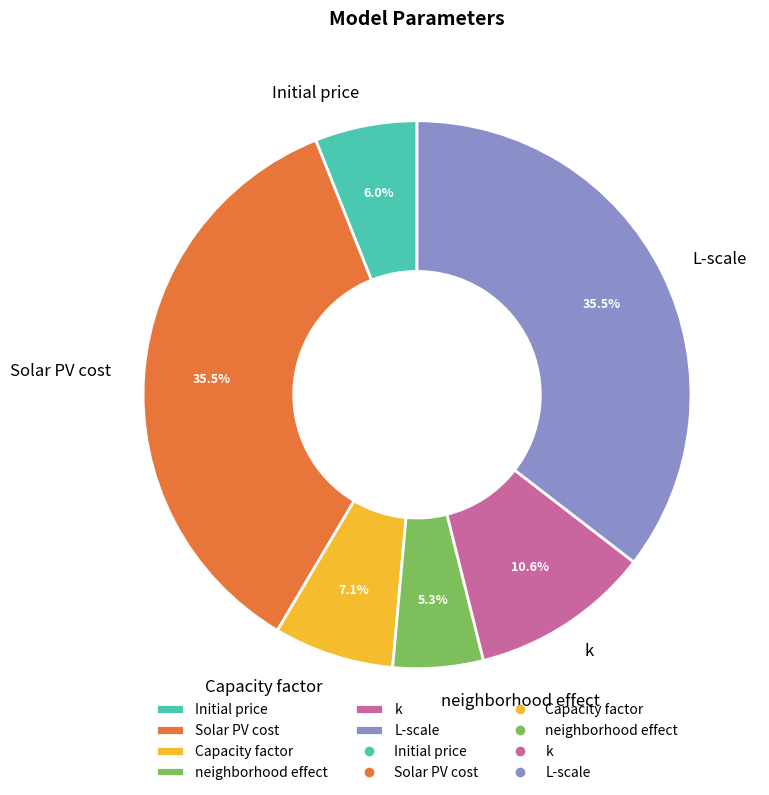

Is there any slice that represents more than half of the pie?

No